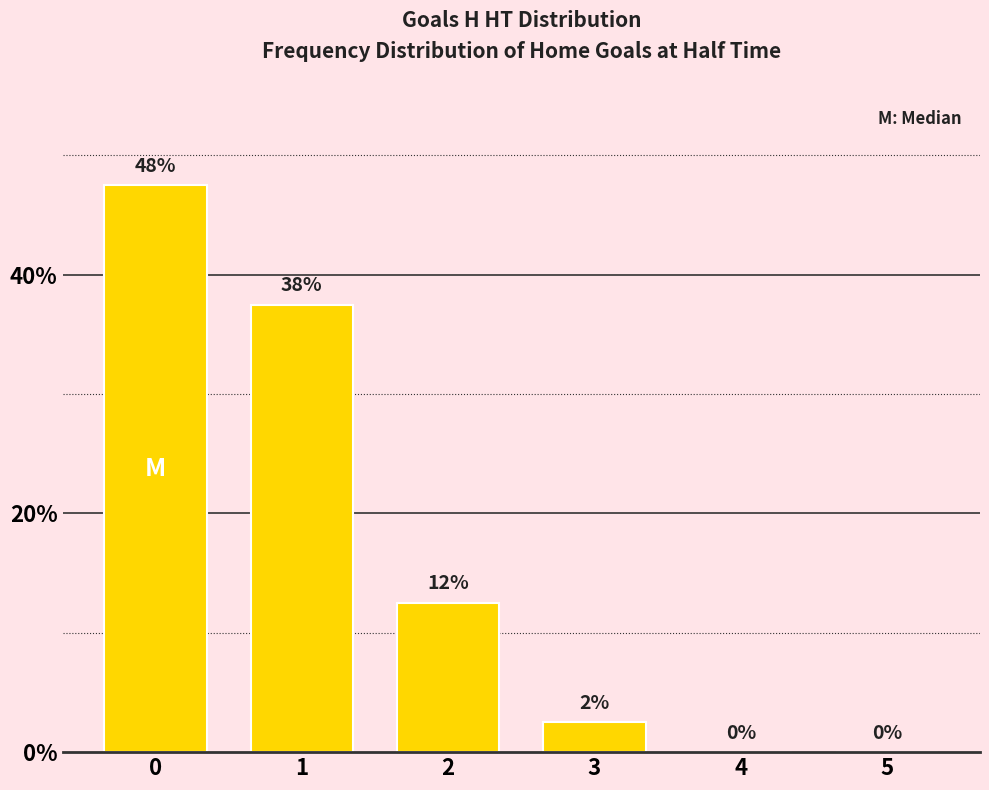

Reading right to left, what are all the values shown in this chart?

0.0	0.0	2.5	12.5	37.5	47.5